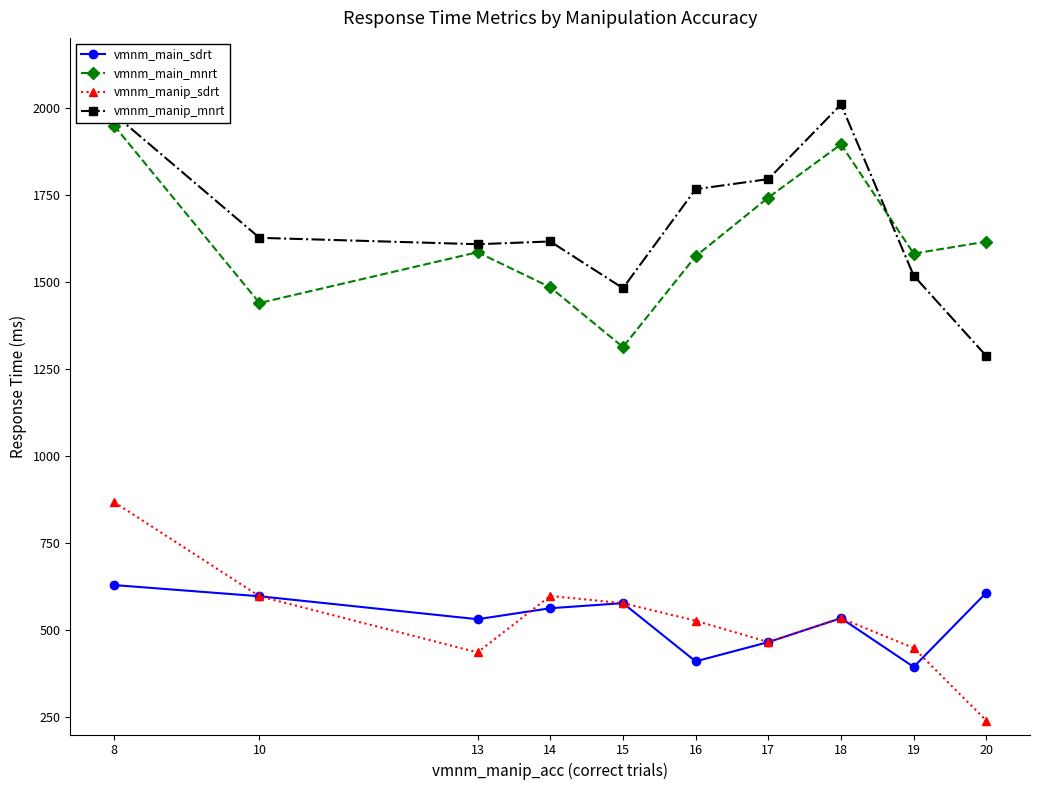

At which label does vmnm_manip_mnrt first exceed 1626?

8